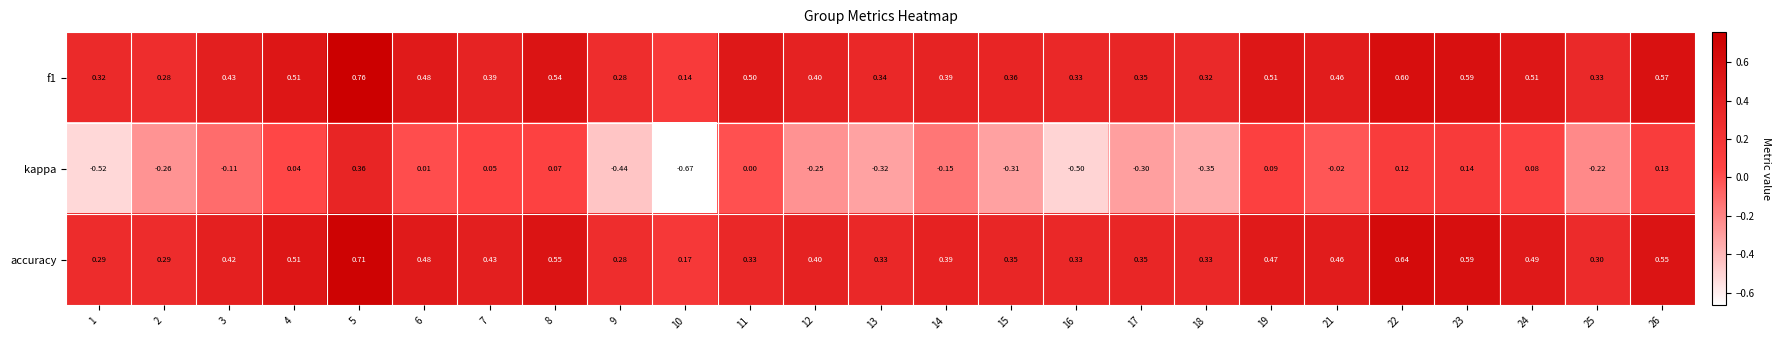

Between 9 and 18, which series saw the biggest shift?

kappa